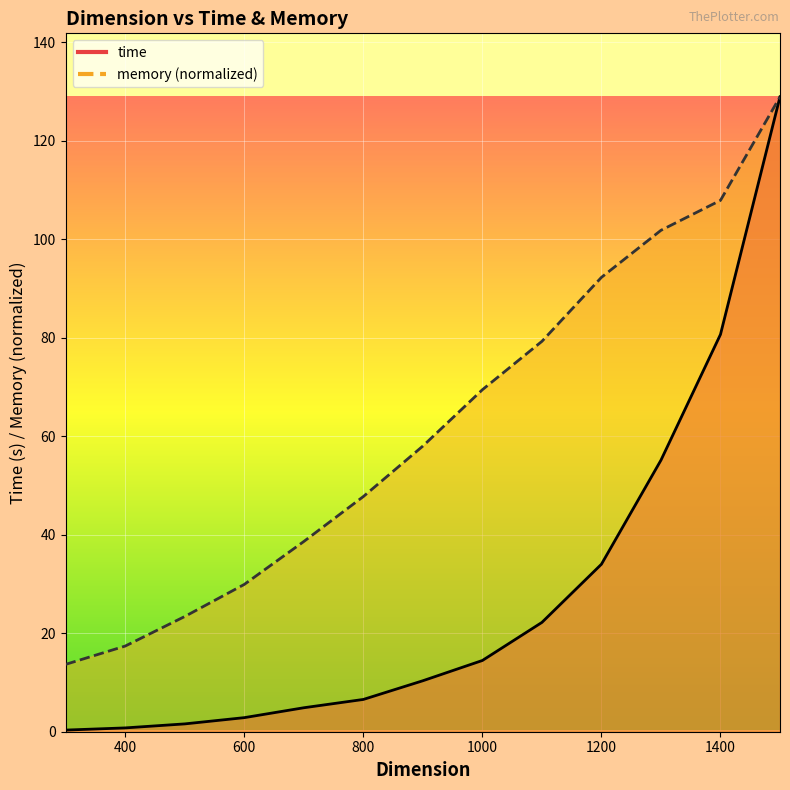

What is the value of the memory point at the 6th from the left?

47.8